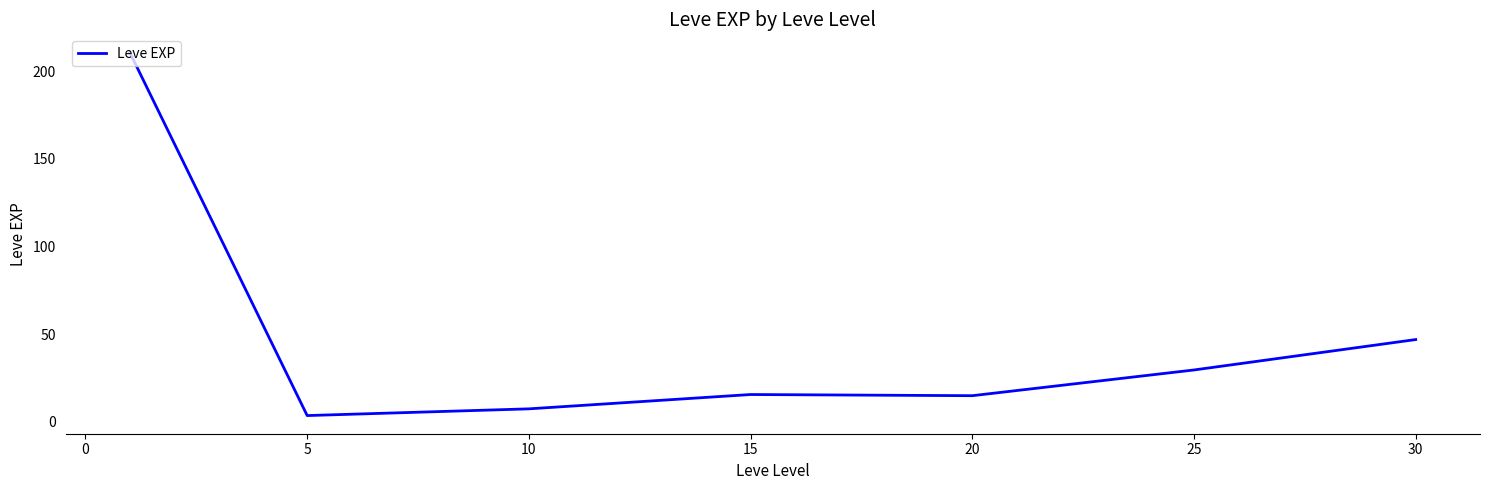

What is the sum of all values?

329.2